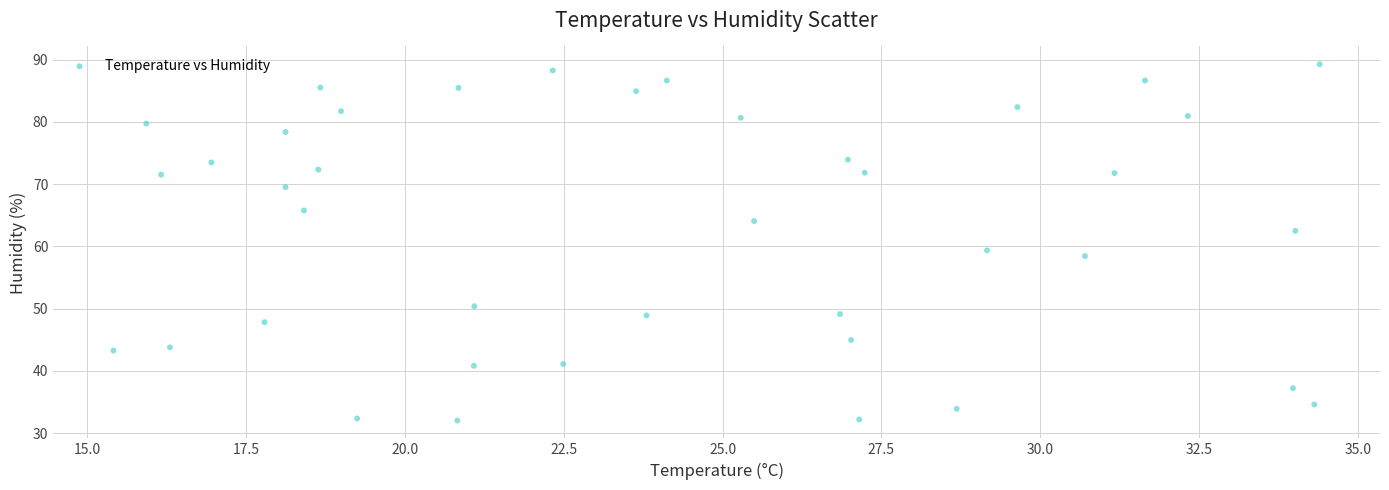

What is the range of X values (max minus min)?

19.0